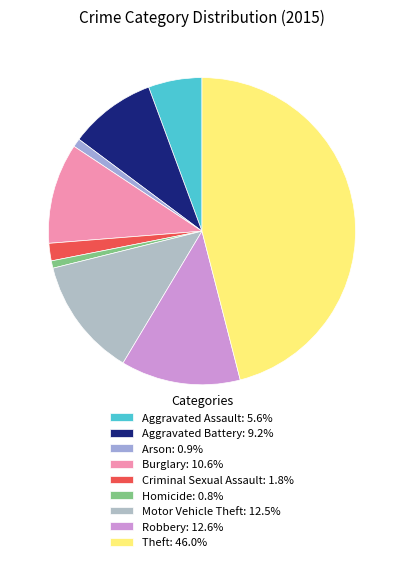

What is the largest slice in the pie chart?

Theft